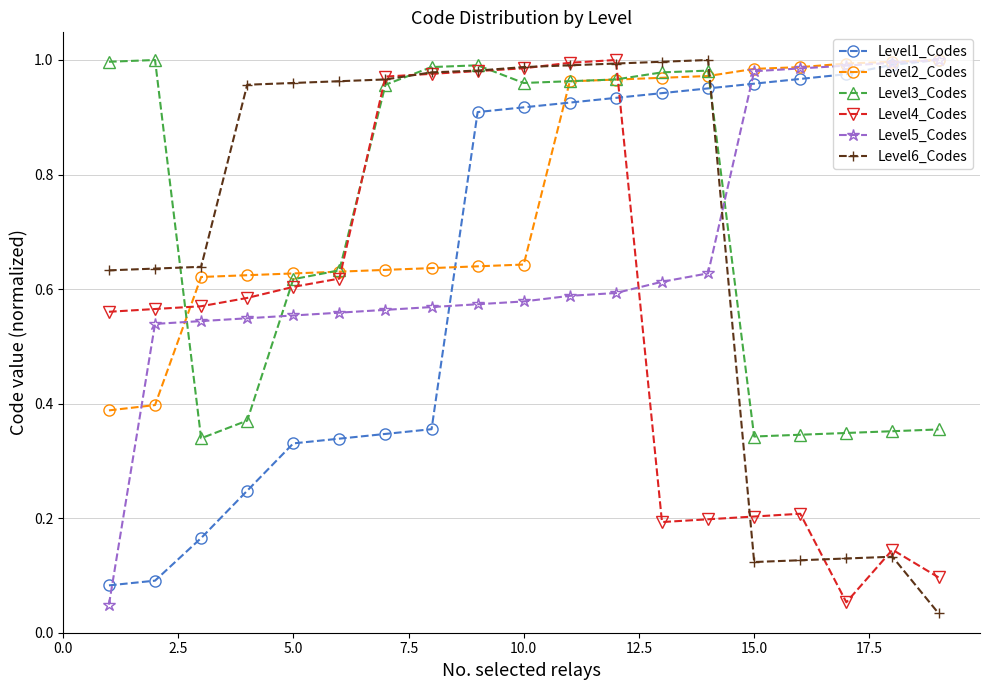

Which series ends up on top after the final intersection of Level5_Codes and Level4_Codes?

Level5_Codes